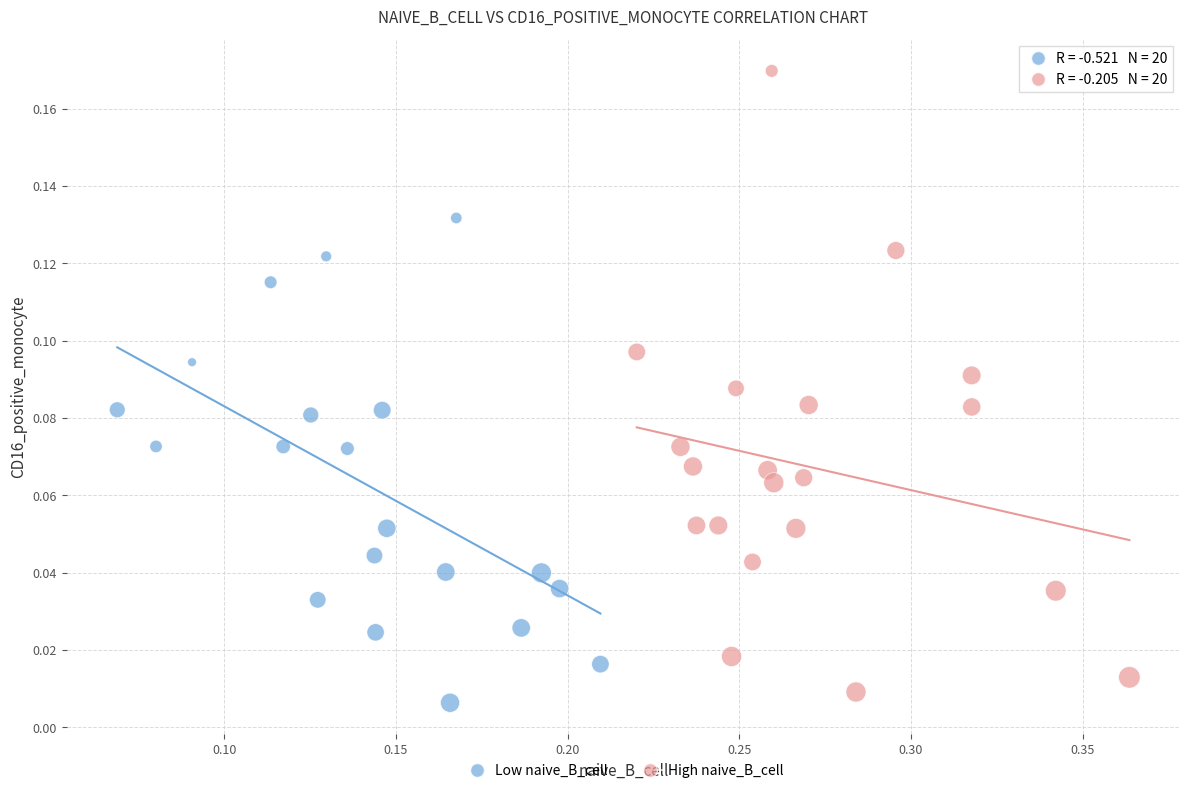

Which series reaches the maximum Y coordinate?

High naive_B_cell